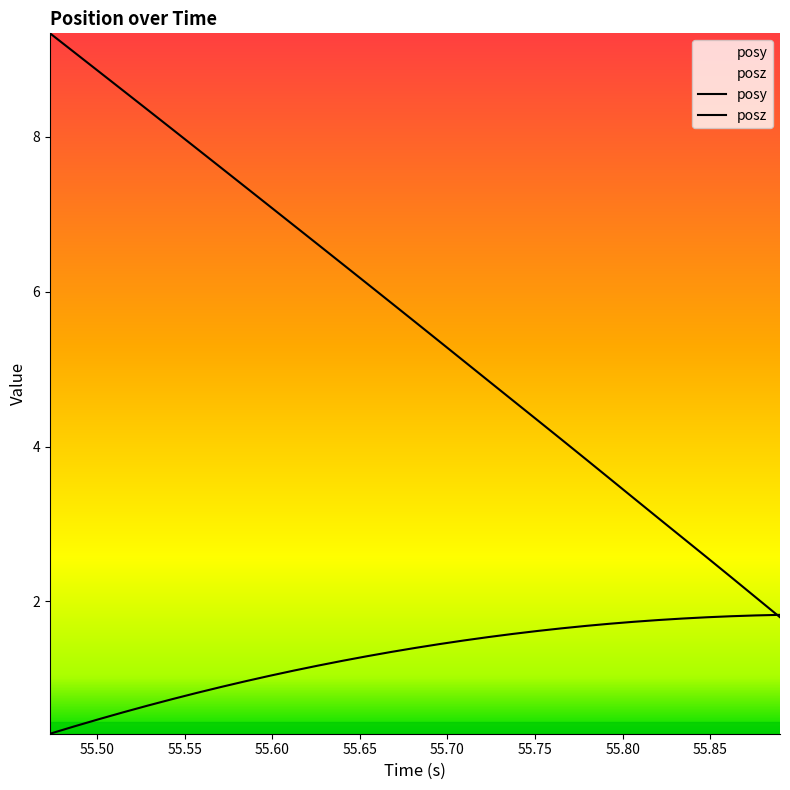

The posz series shows 12.5 at 55.75. True or false?

False